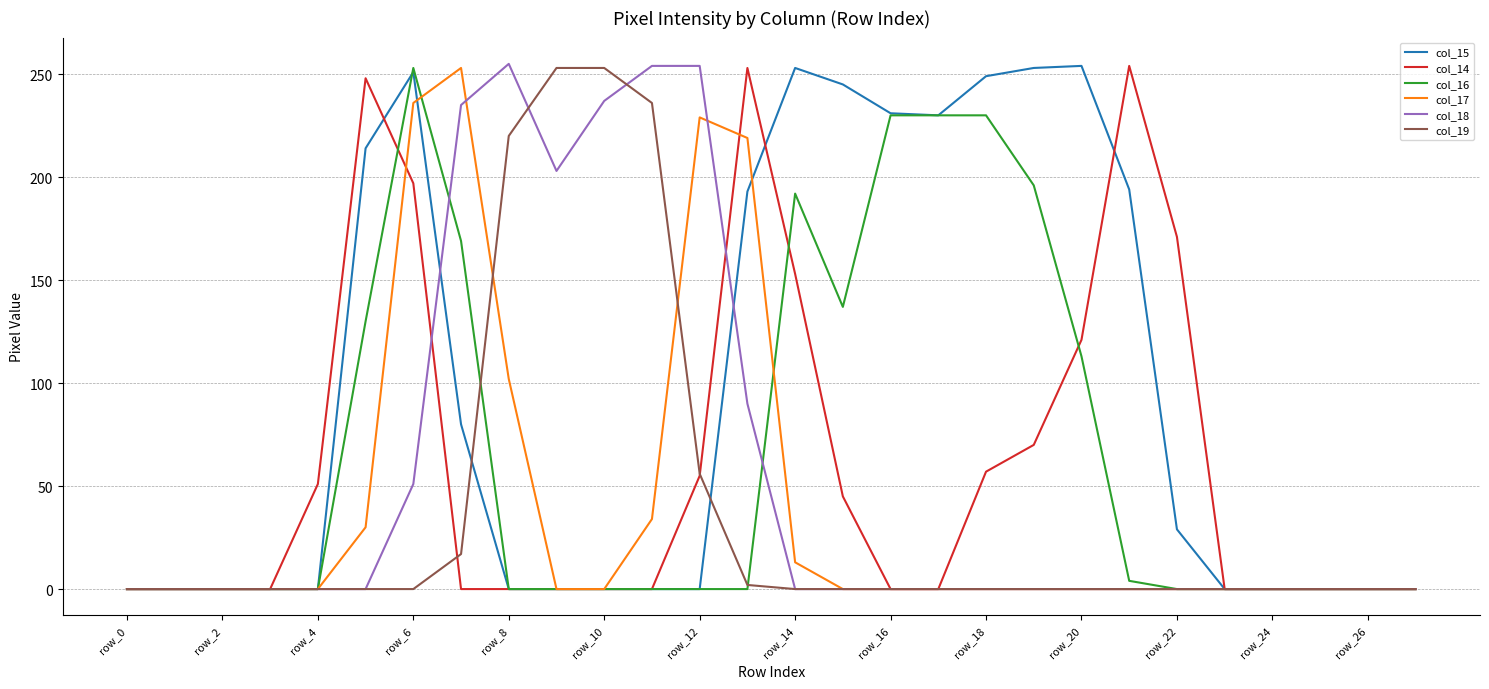

Which series has the largest total across all categories?

col_15